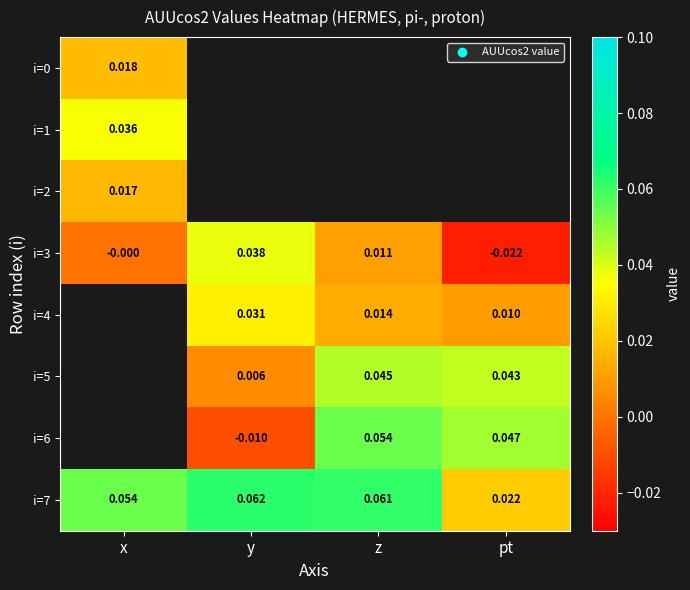

List the labels in order of i=3 value, smallest first.

pt, x, z, y